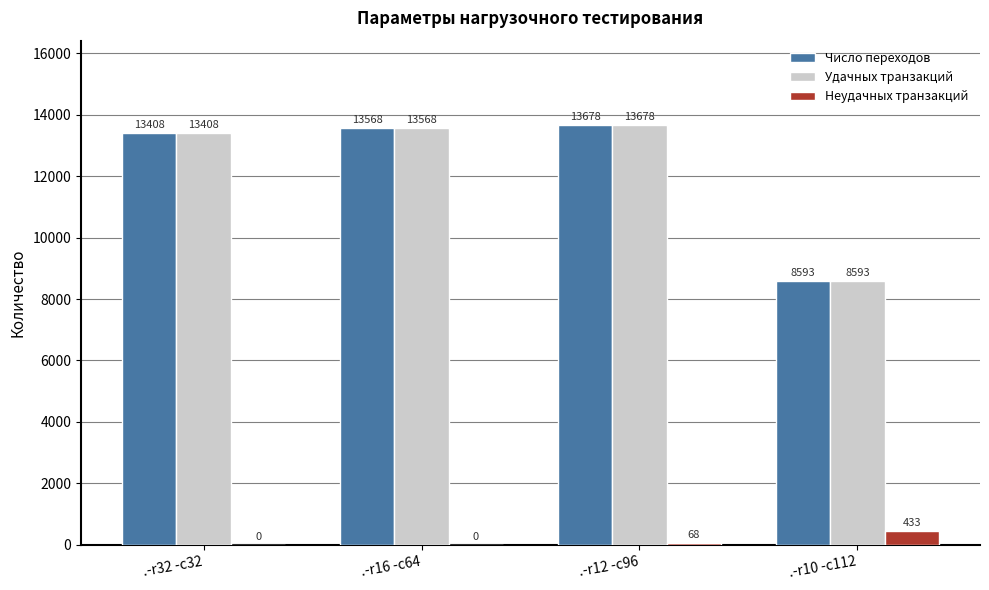

Where is Число переходов nearest to the value 11135?

.-r32 -c32